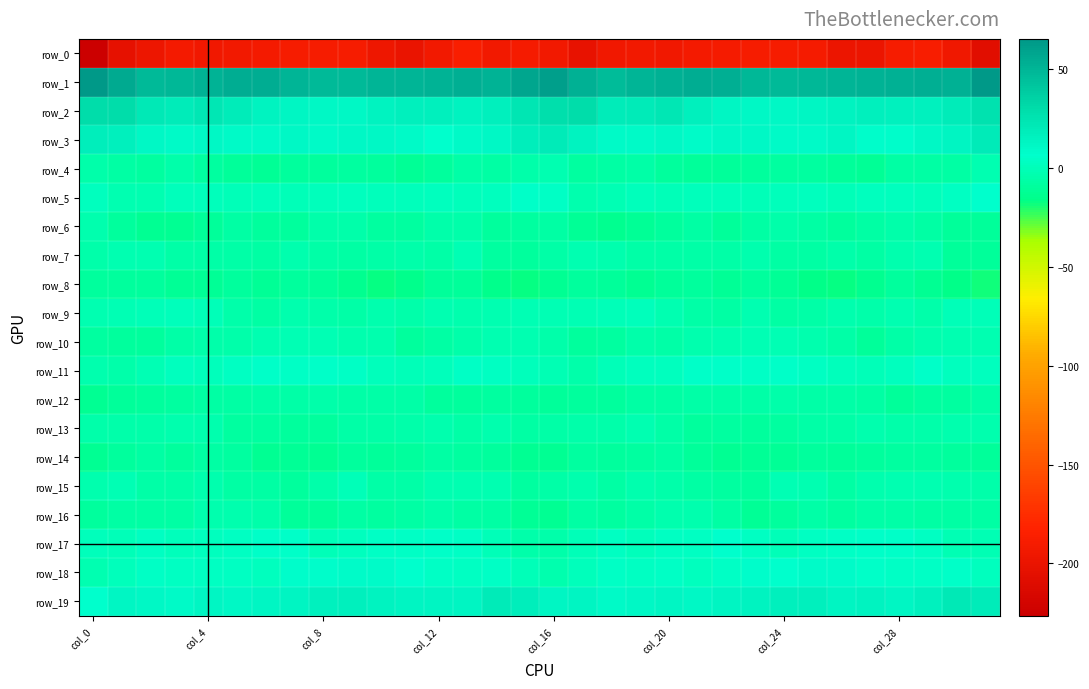

What is the average value of the row_15 series?

-4.7